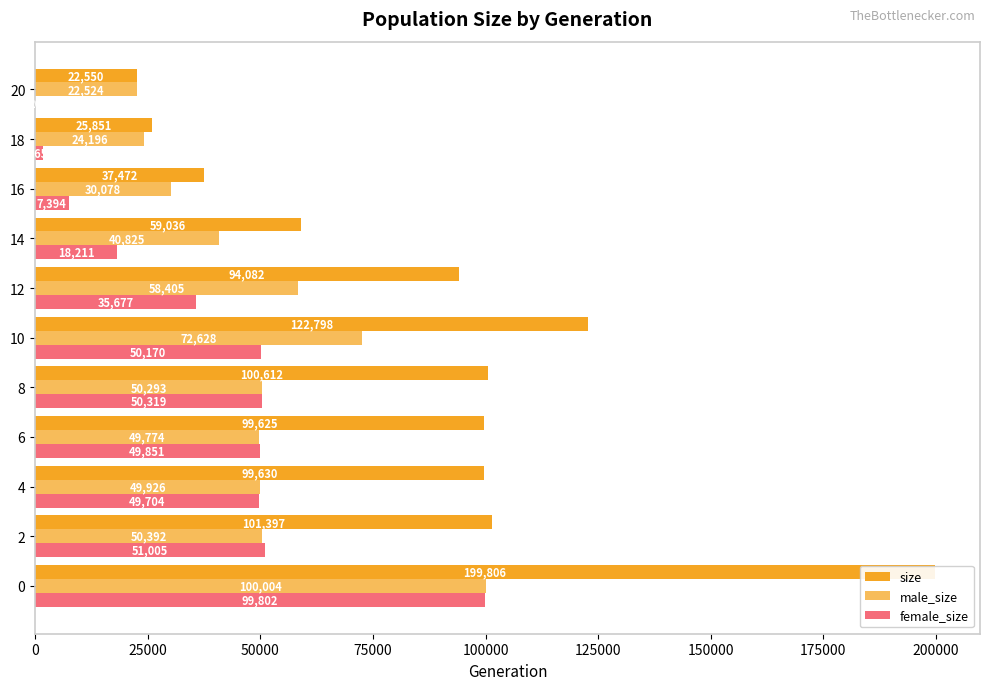

Count the number of data series in this chart.

3